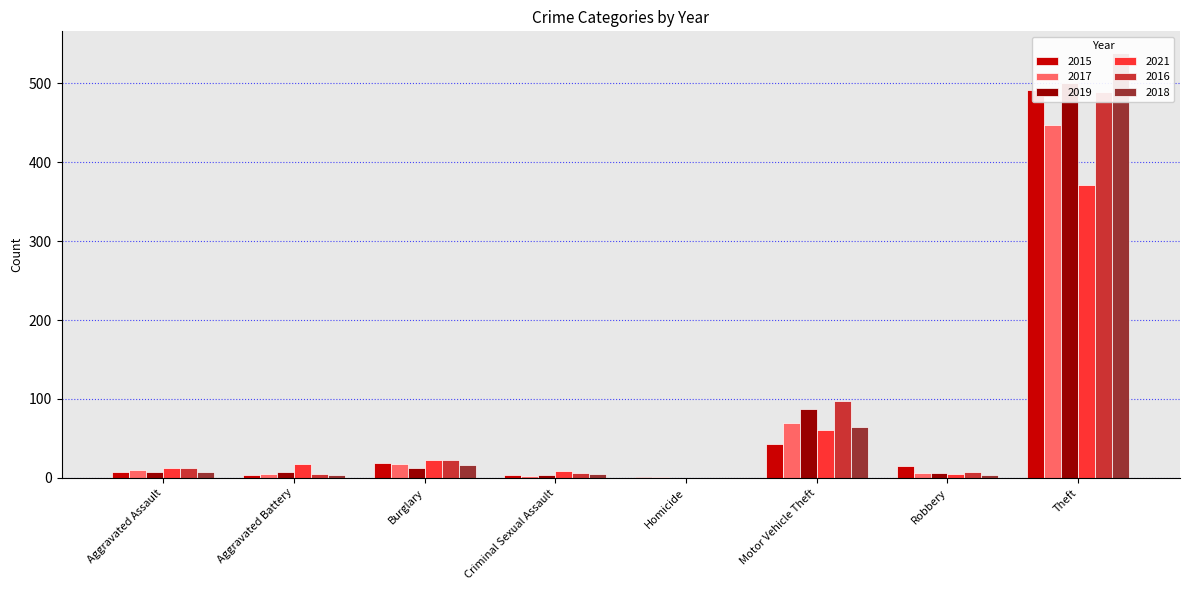

The 2018 series shows 4 at Aggravated Battery. True or false?

True